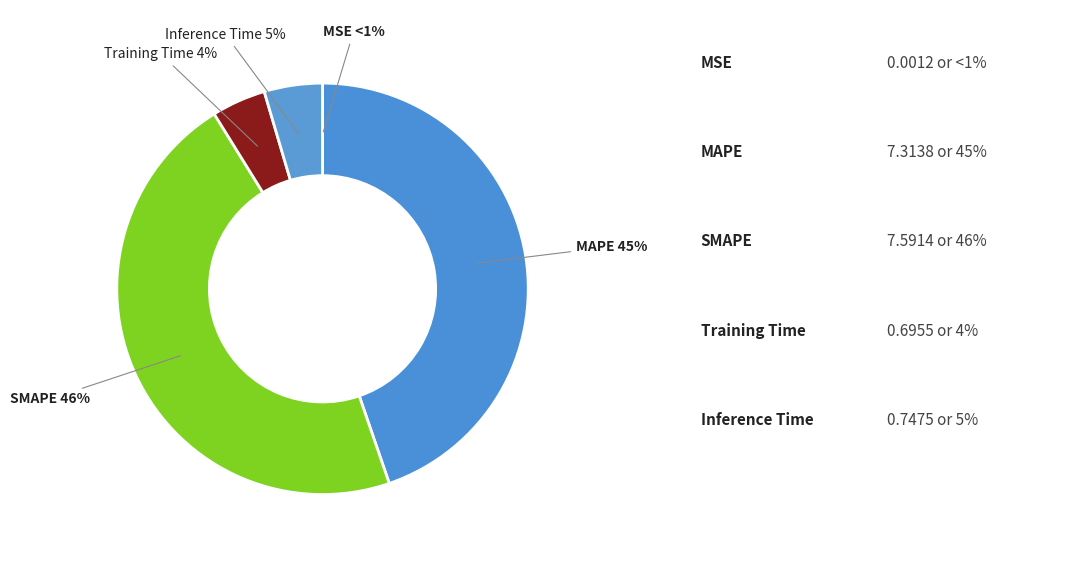

Rank the categories by value from lowest to highest.

MSE, Training Time, Inference Time, MAPE, SMAPE